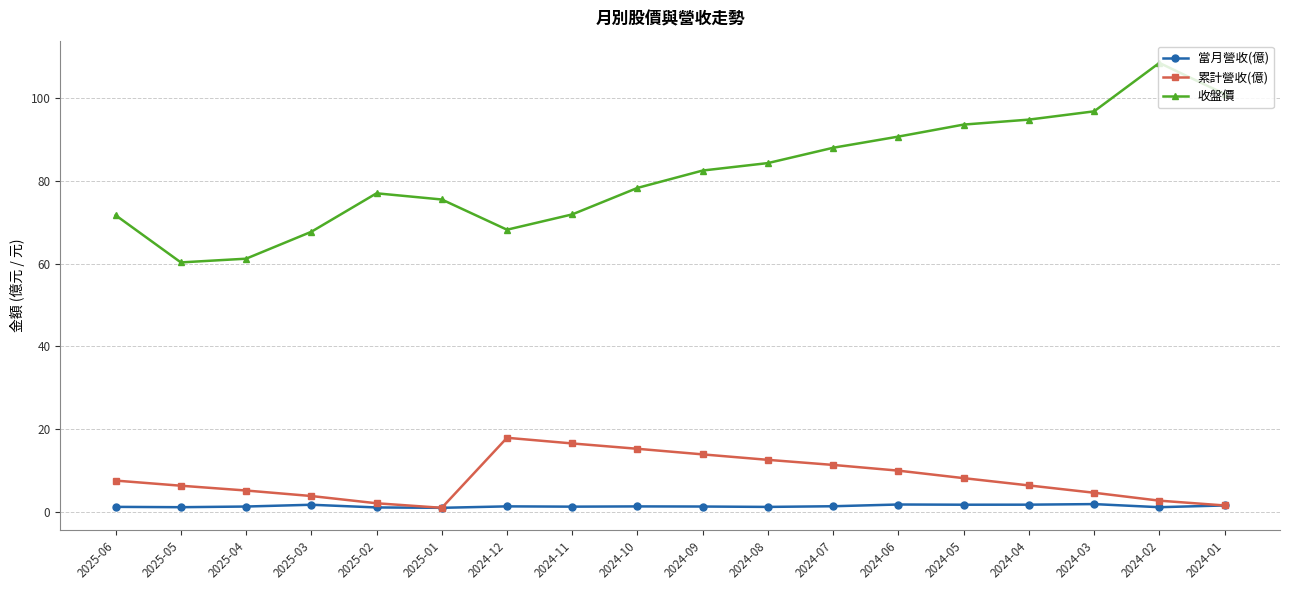

The 當月營收(億) series shows 1.2 at 2024-08. True or false?

True